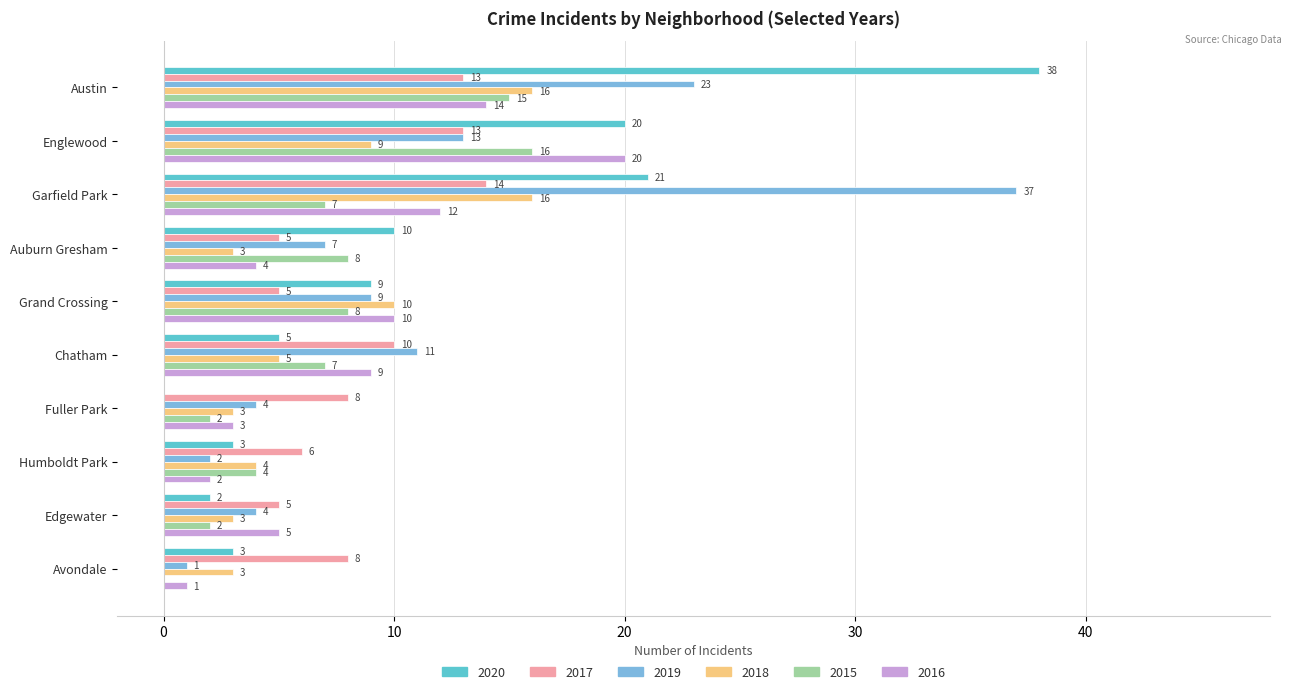

True or false: 2017 has a value of 4 at Garfield Park.

False